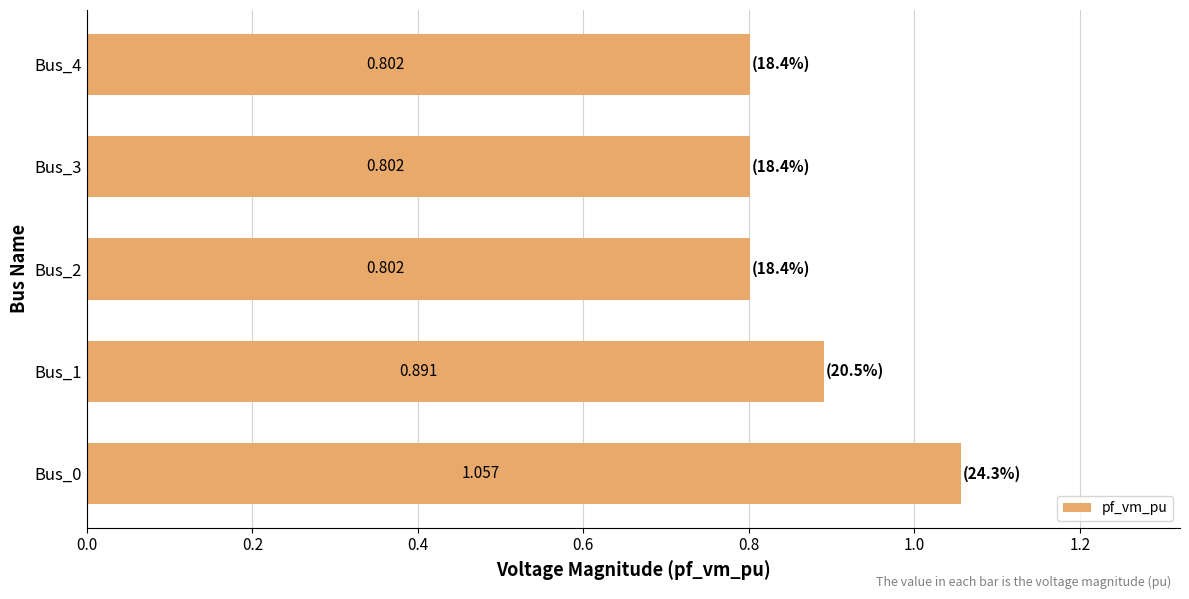

What is the average value?

0.9